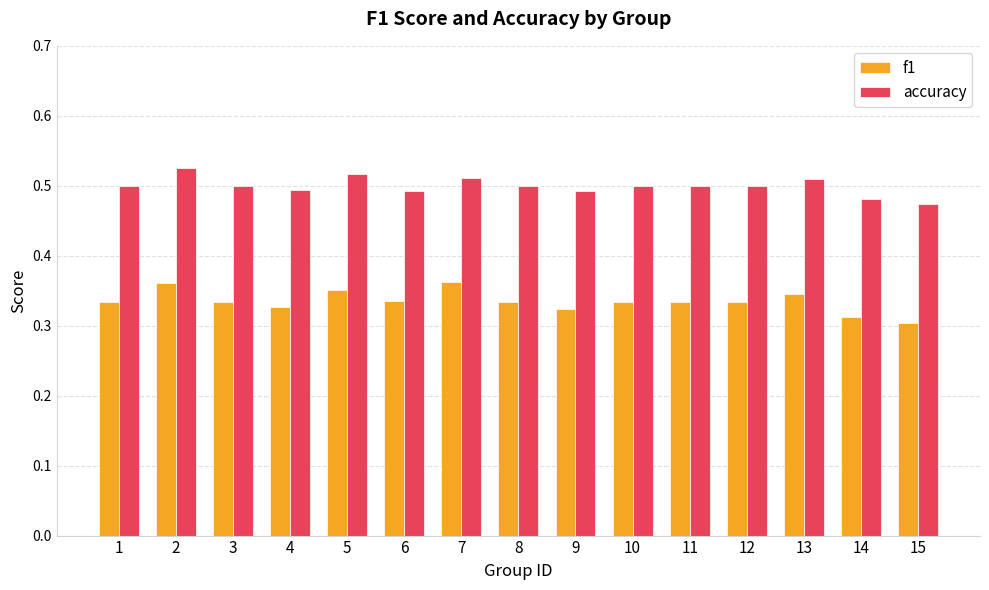

Count the accuracy values in the range 0 to 1.

15